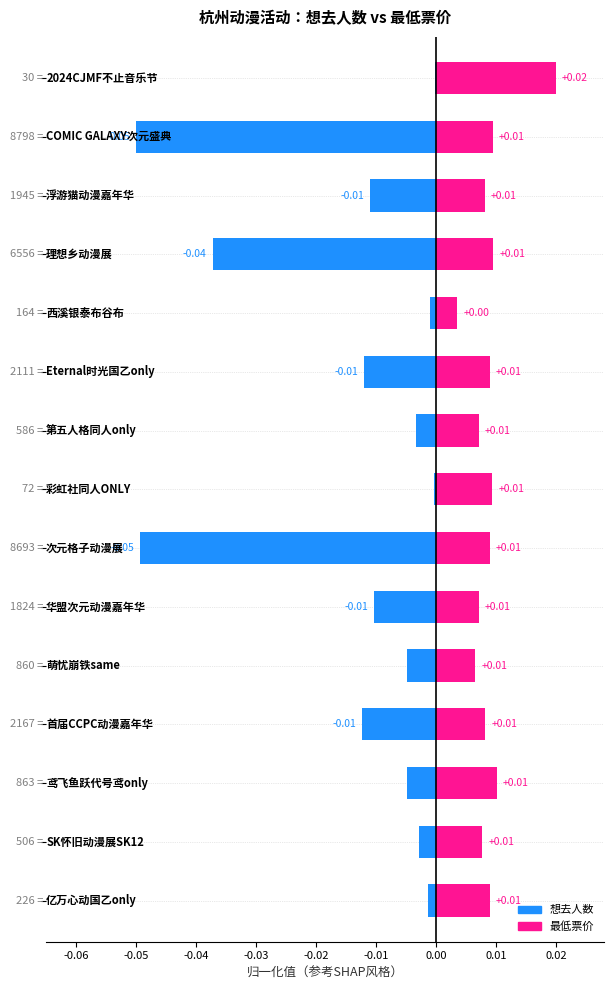

Which series has the widest spread of values?

想去人数